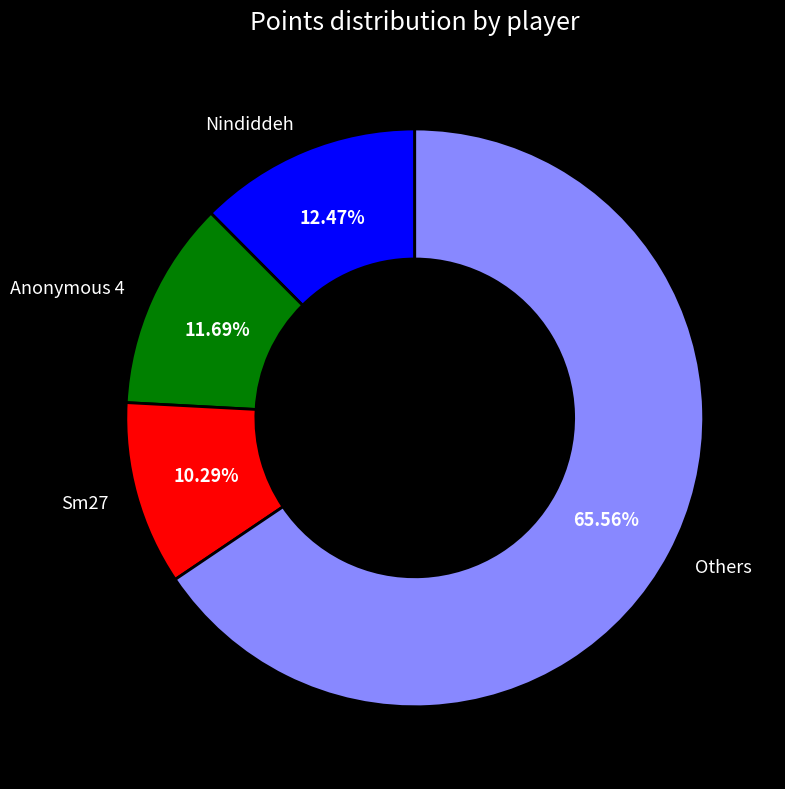

Combined, do Others and Nindiddeh account for over 50%?

Yes